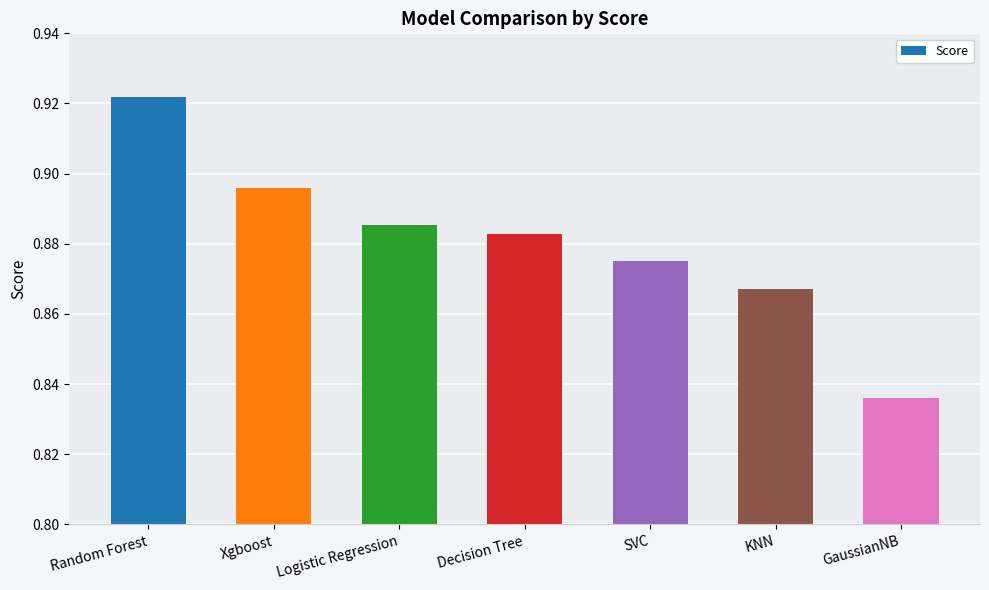

What is the difference between the maximum and minimum values?

0.1